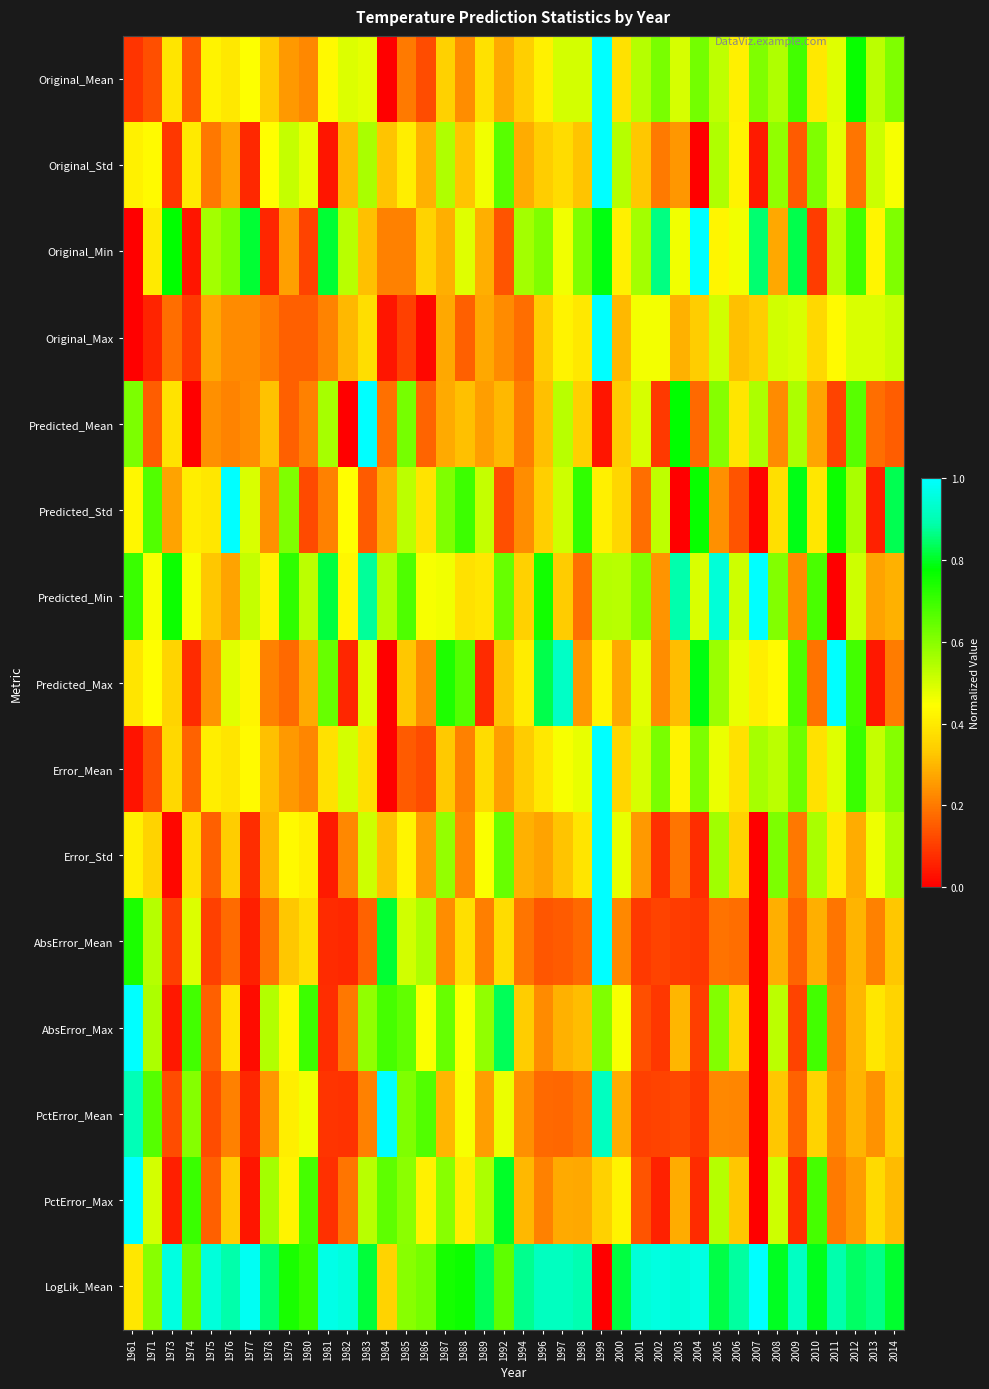

Which has a higher value, 2011 or 1988?

2011